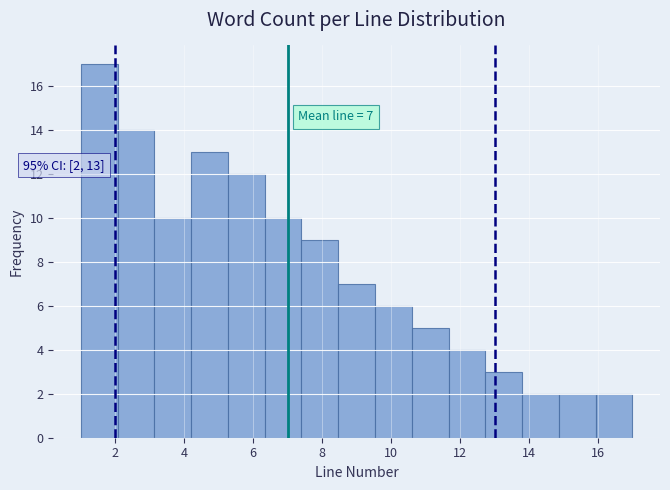

Which range on the x-axis has the tallest bar?

1.0 to 2.0